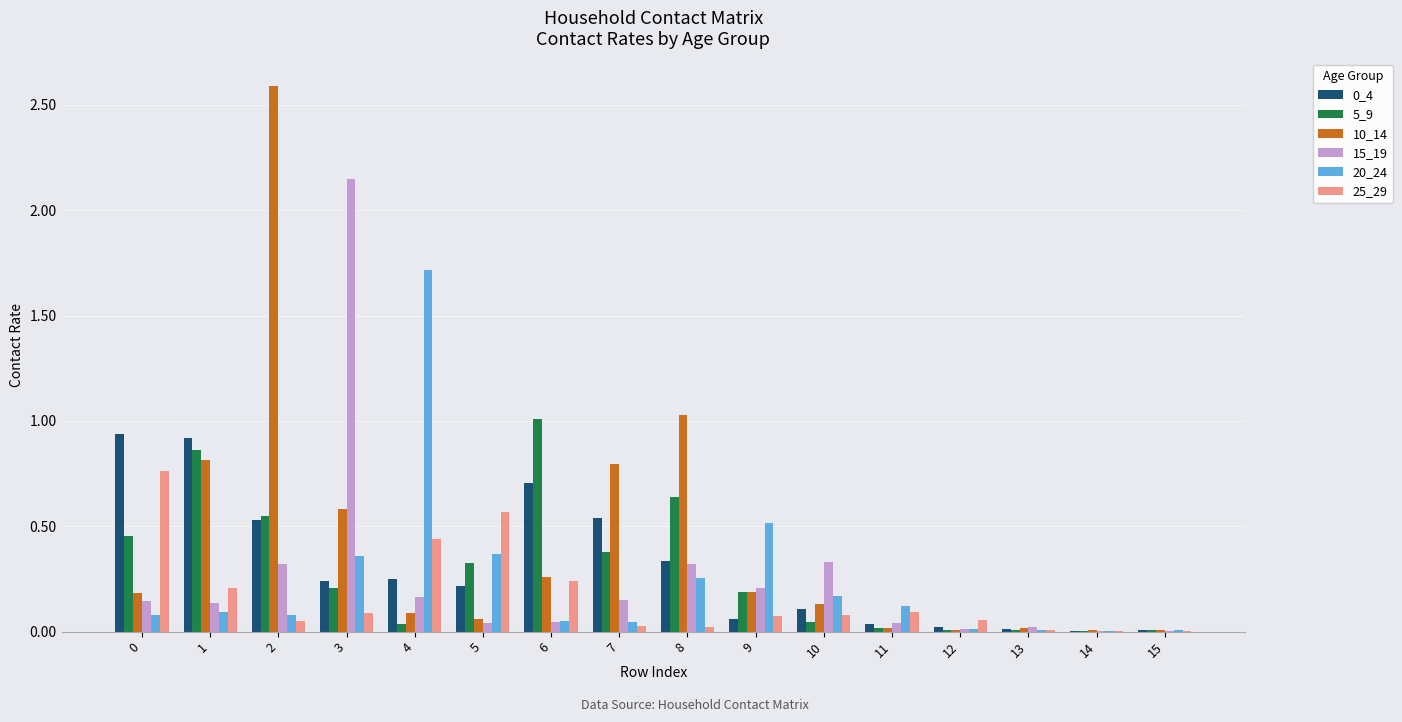

Which series has the largest total across all categories?

10_14